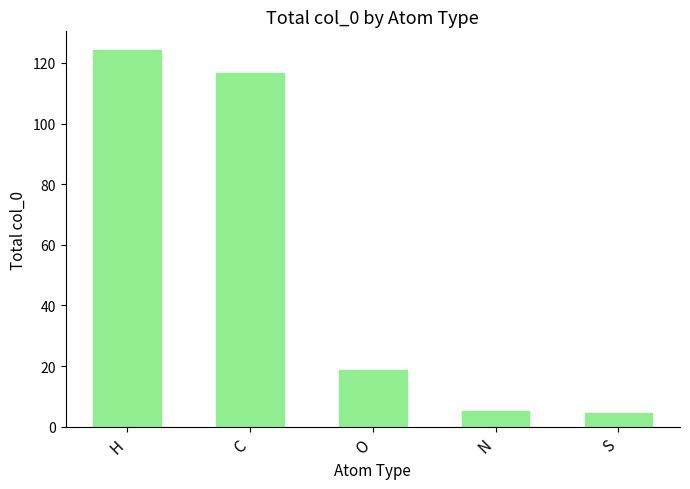

What is the approximate value at C?

116.7